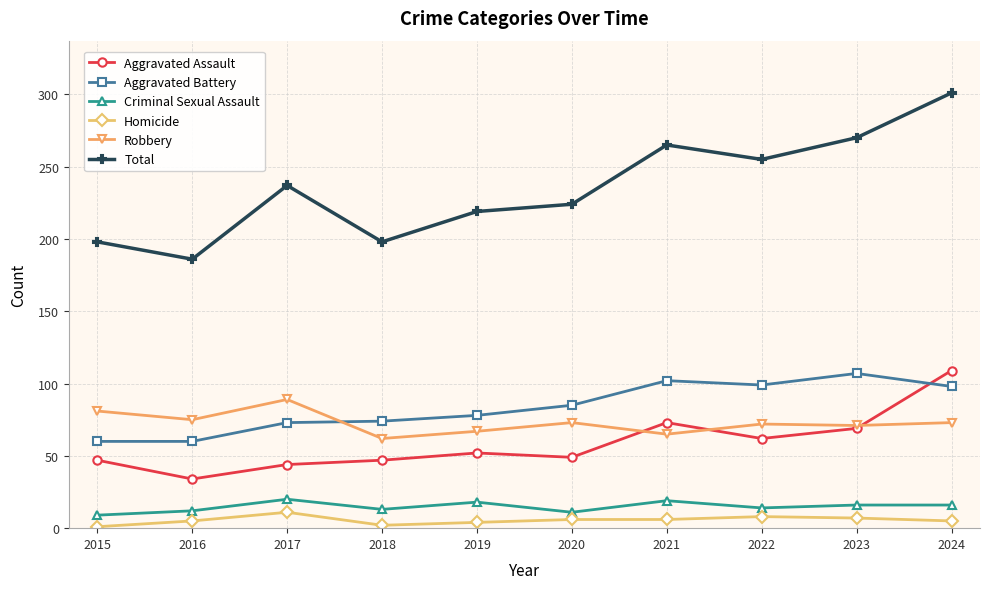

Rank the series at 2018 from highest to lowest value.

Total, Aggravated Battery, Robbery, Aggravated Assault, Criminal Sexual Assault, Homicide